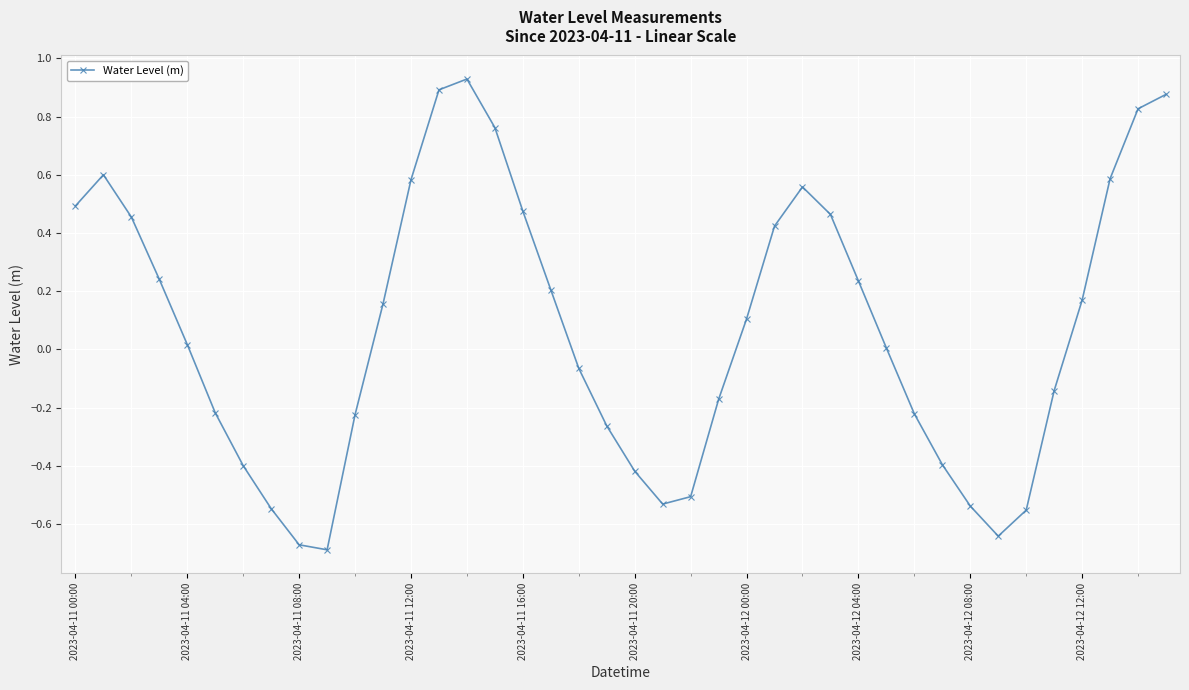

What is the difference between the second highest and minimum values?

1.6